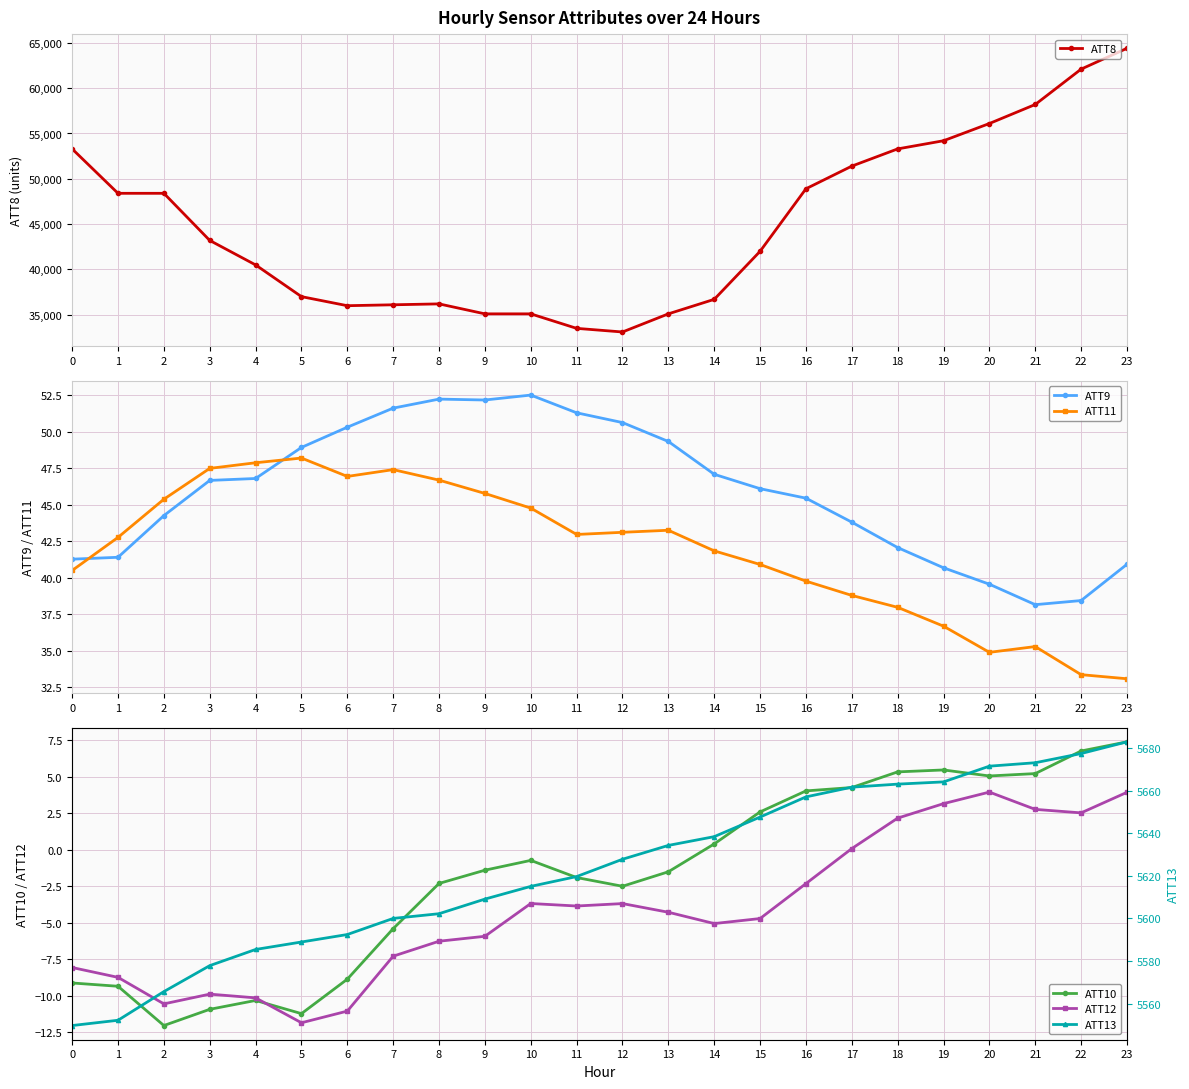

What is the smallest value displayed?

-12.1